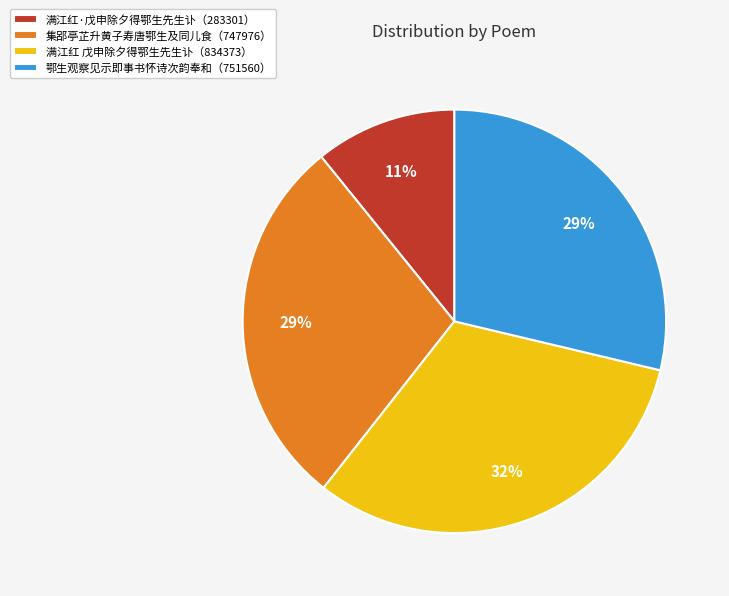

To the nearest percent, what is the combined percentage of 满江红 戊申除夕得鄂生先生讣（834373） and 满江红·戊申除夕得鄂生先生讣（283301）?

43%